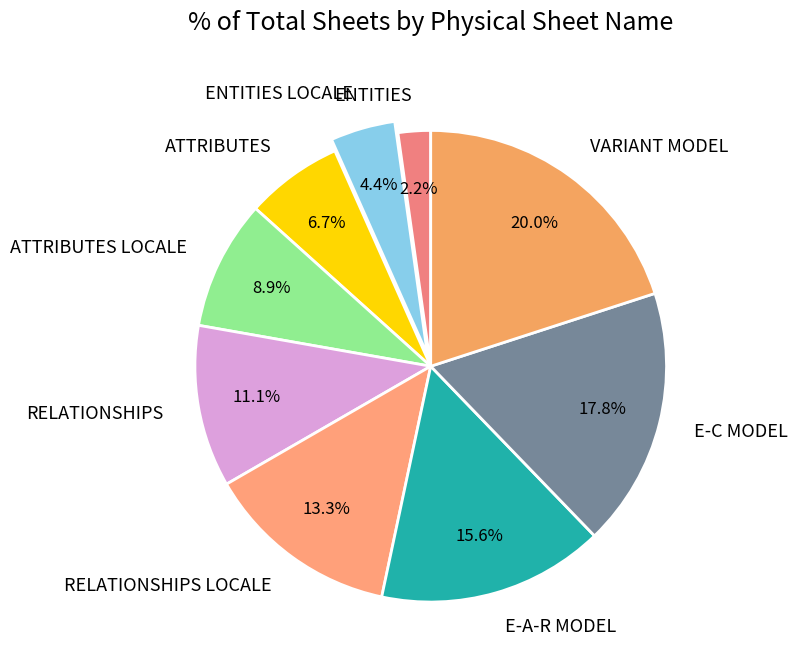

Between E-A-R MODEL and ENTITIES, which is larger?

E-A-R MODEL